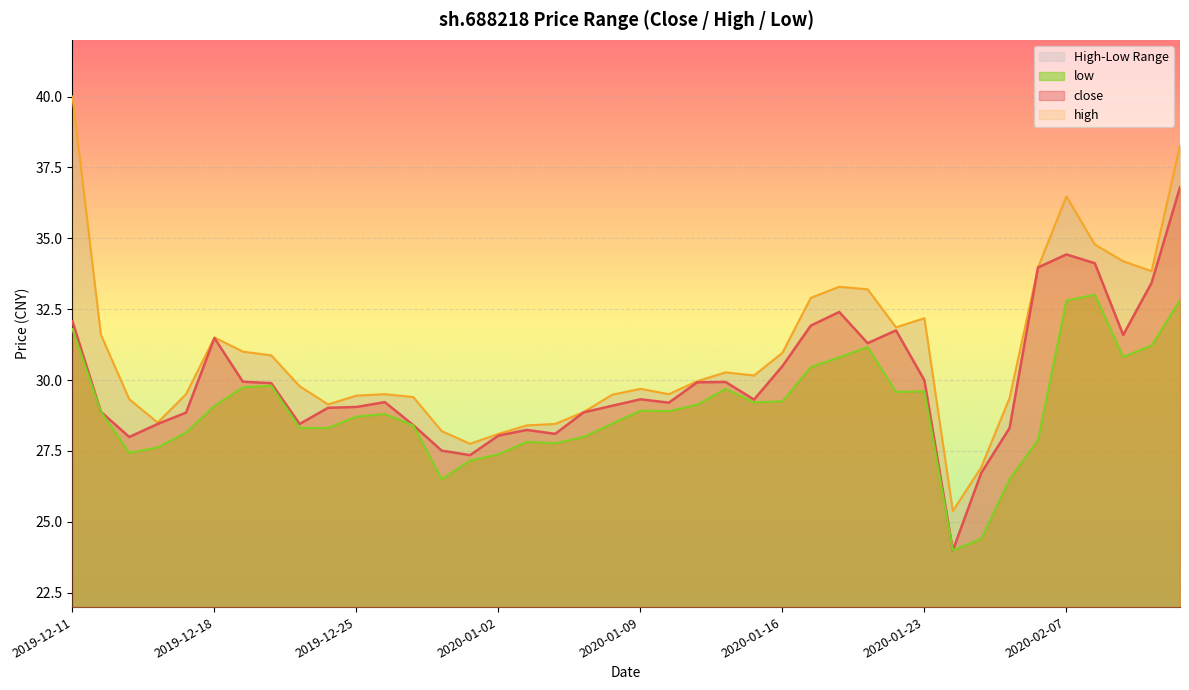

Rank the series at 2019-12-26 from lowest to highest value.

low, close, high